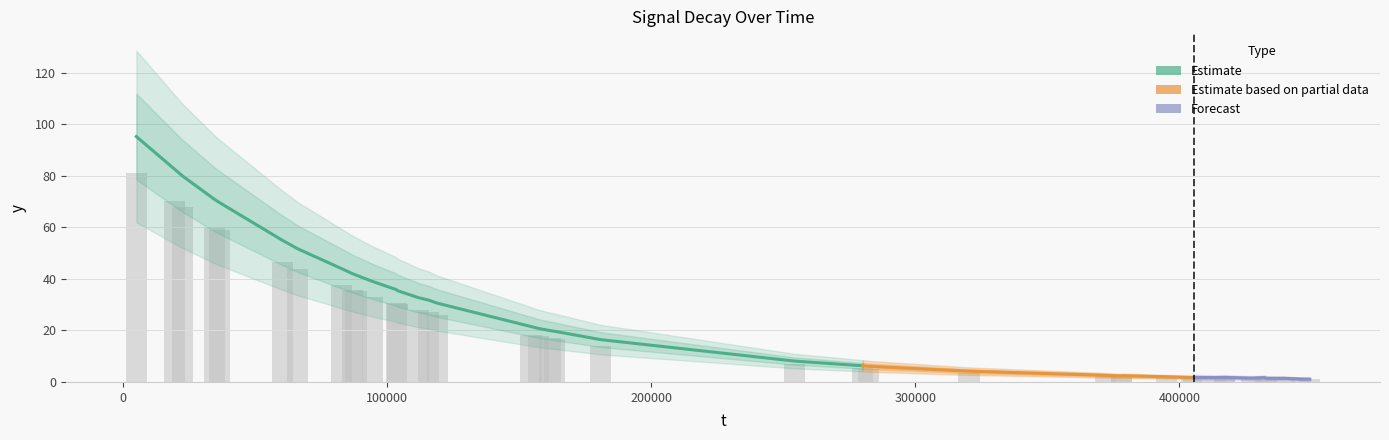

True or false: the data shows 19.0 at 13.

False